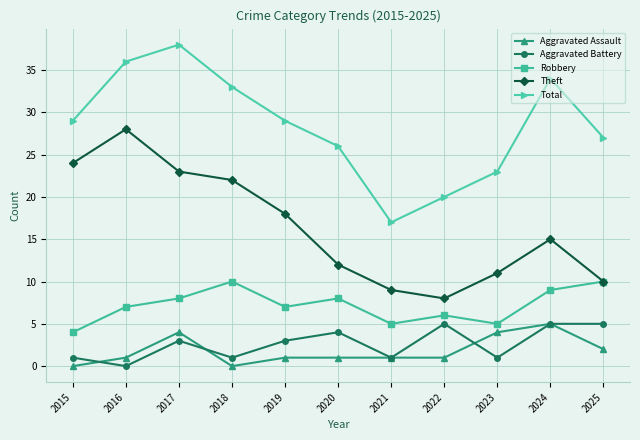

Between 2018 and 2023, which series saw the biggest shift?

Theft